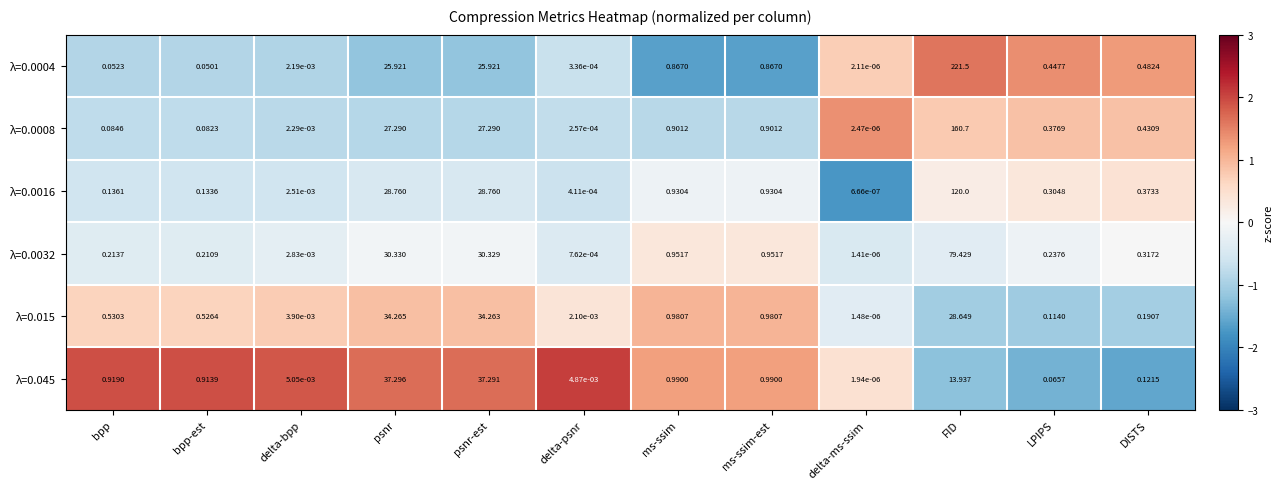

Which label corresponds to the largest value in the chart?

FID